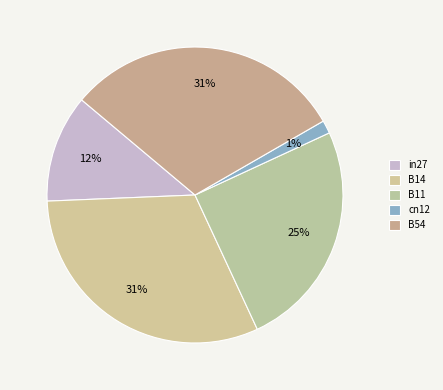

Is B54 the majority of the pie?

No